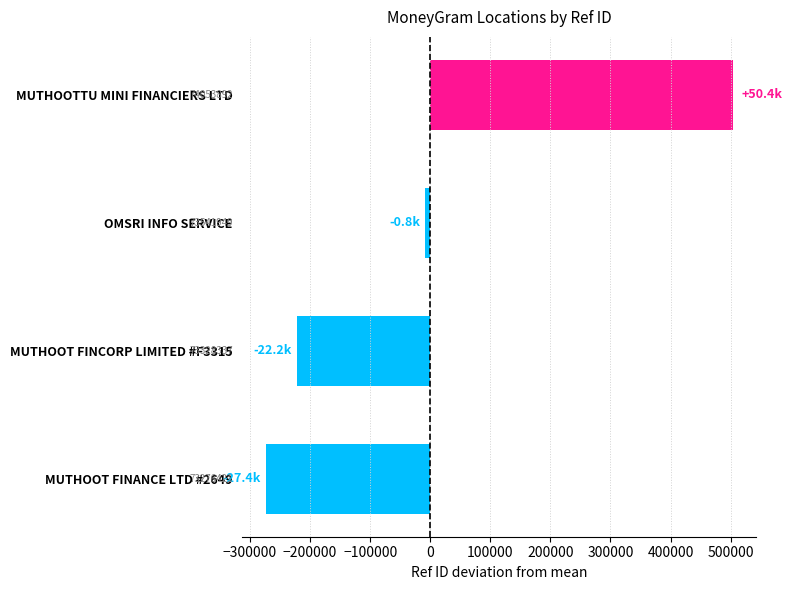

Are the bars horizontal?

Yes